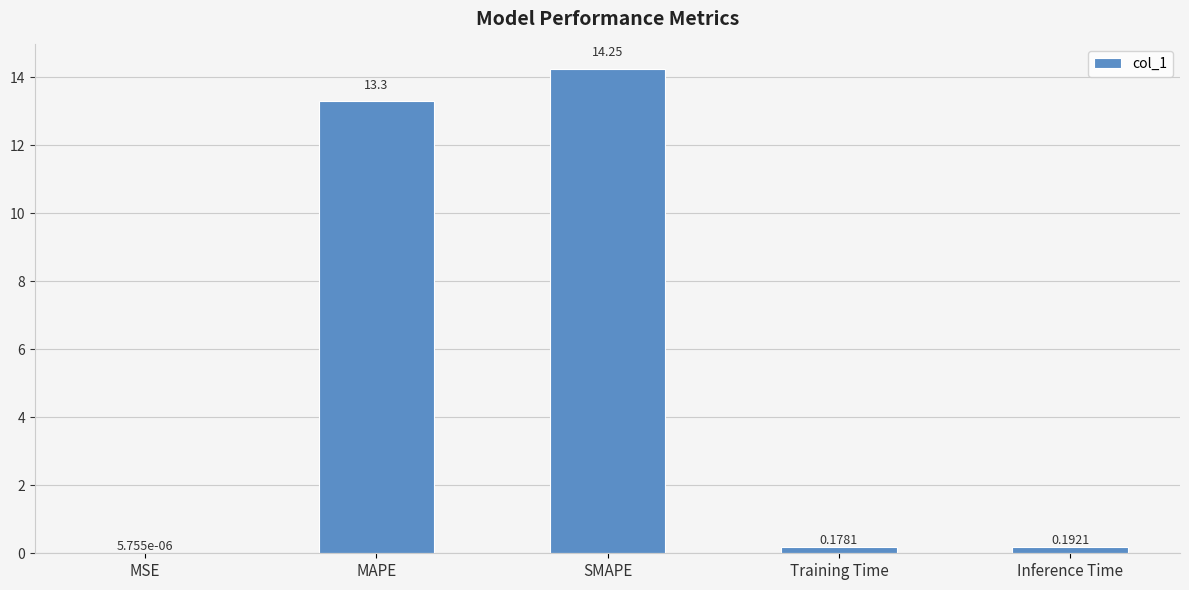

What is the change in value from MAPE to Training Time?

-13.1